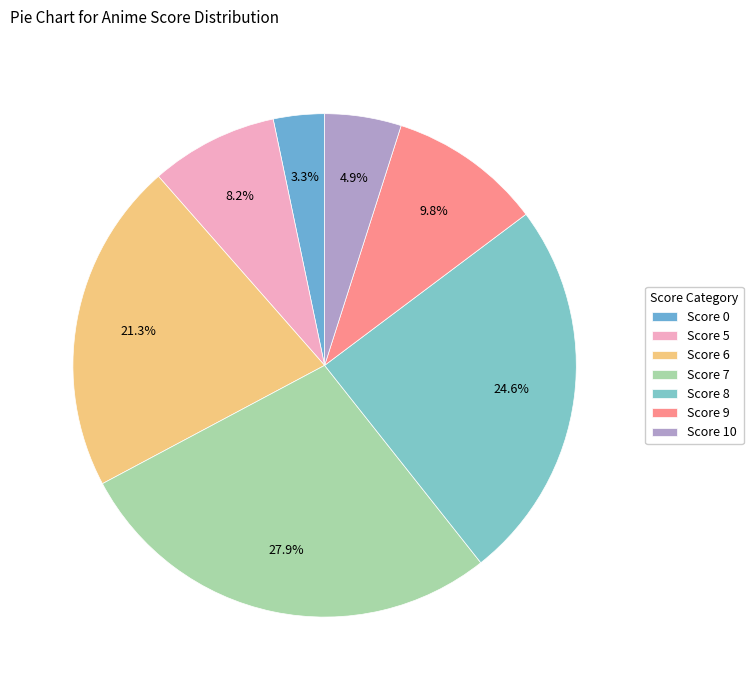

How many slices are in this pie chart?

7